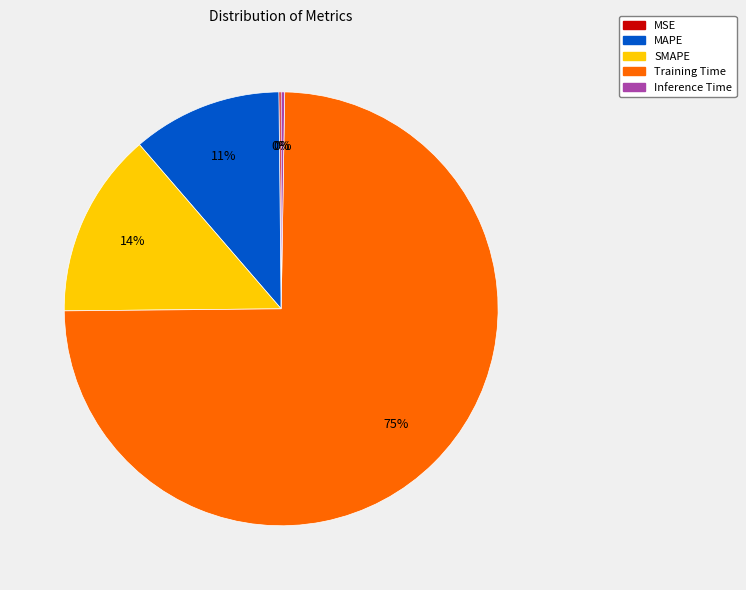

Which category accounts for the majority?

Training Time